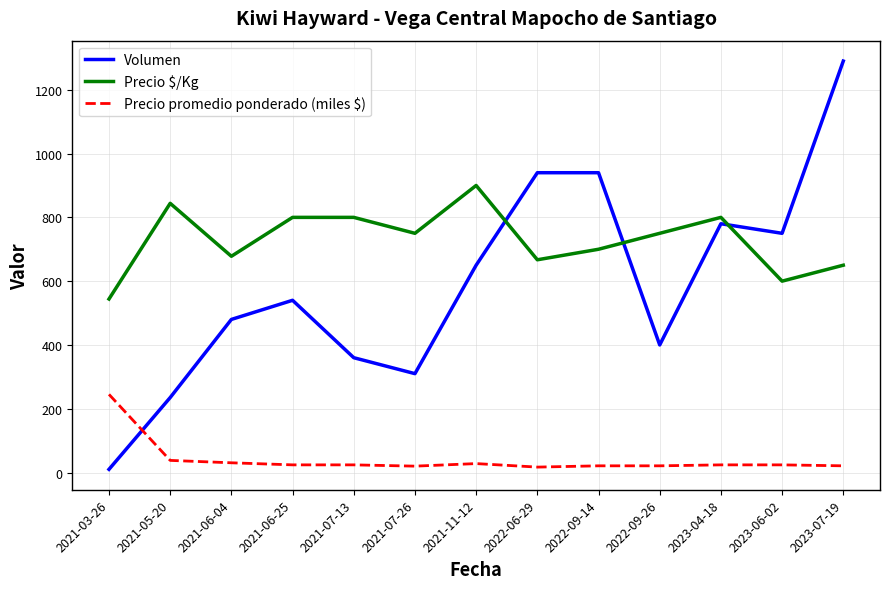

Does the chart display data point markers on the line(s)?

No